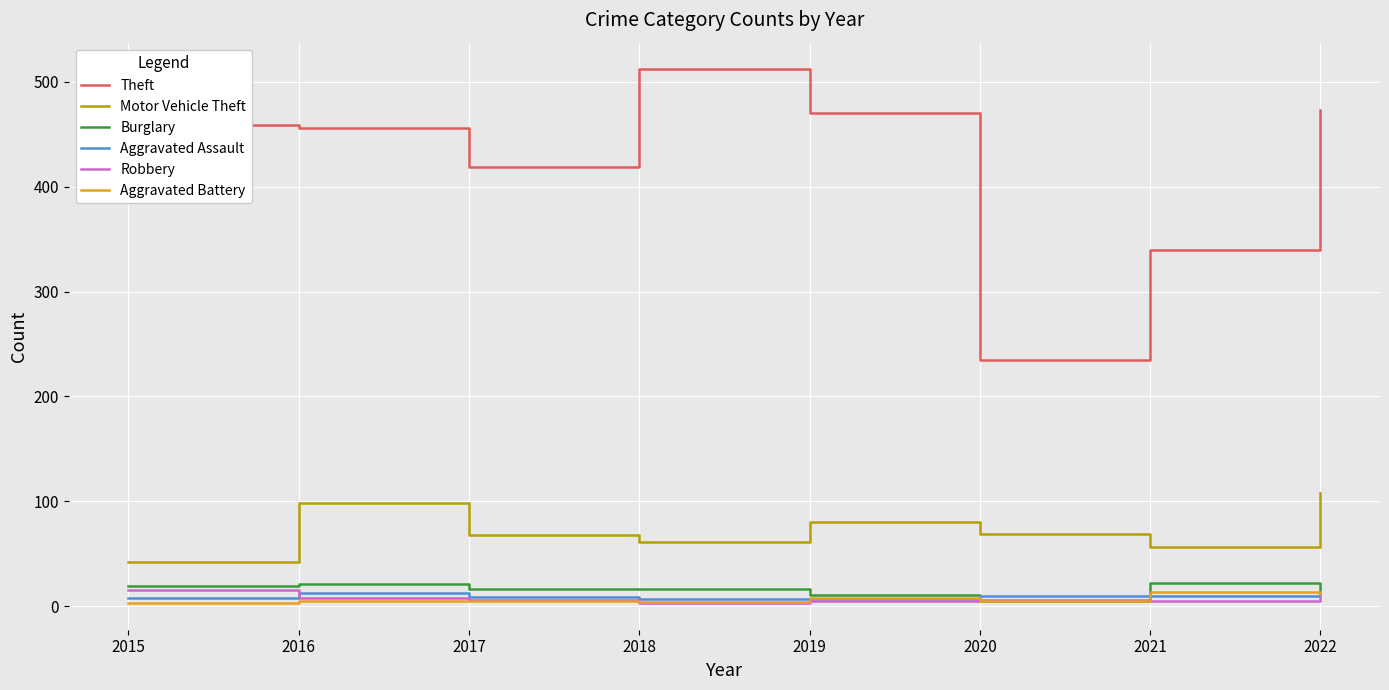

Between 2017 and 2018, which series saw the biggest shift?

Theft